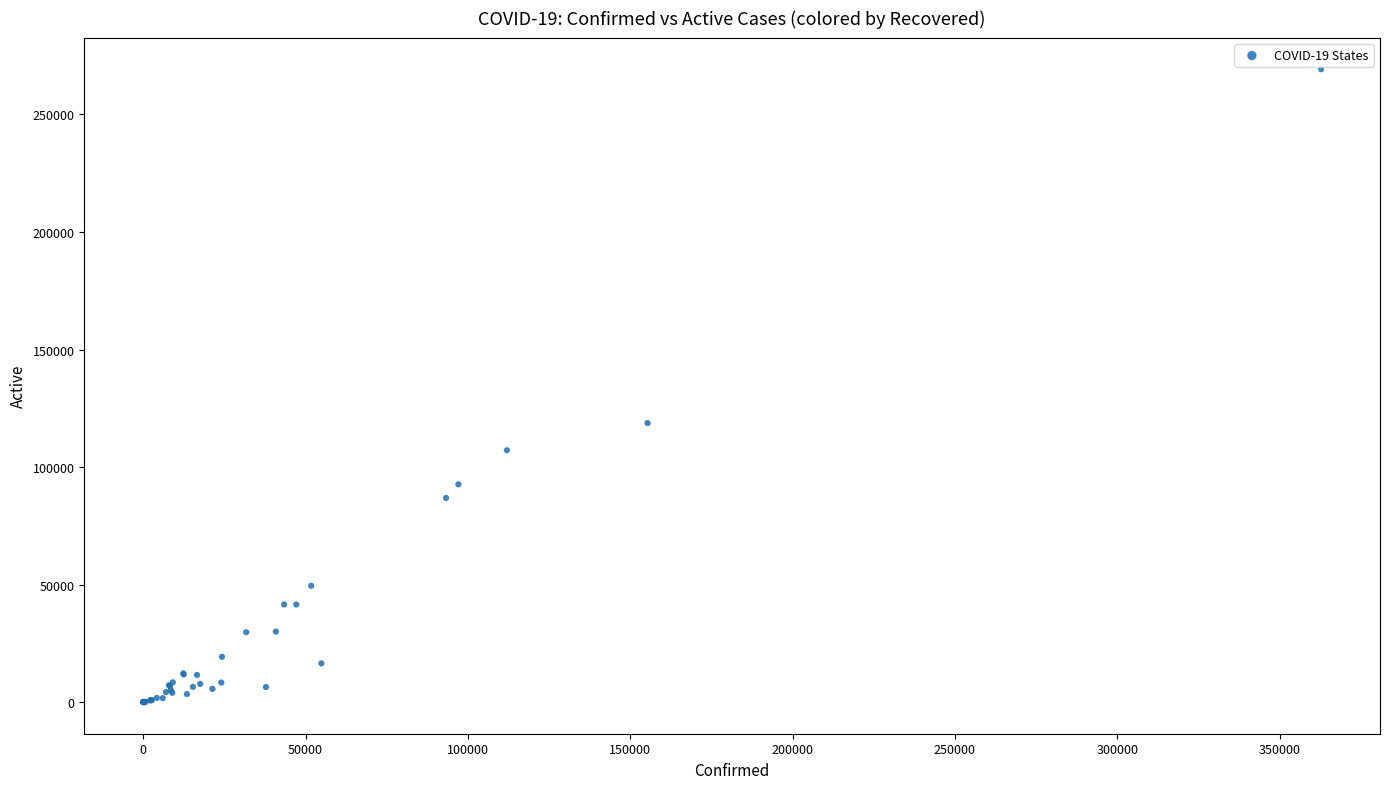

What Y value in the scatter plot is closest to 134627?

118692